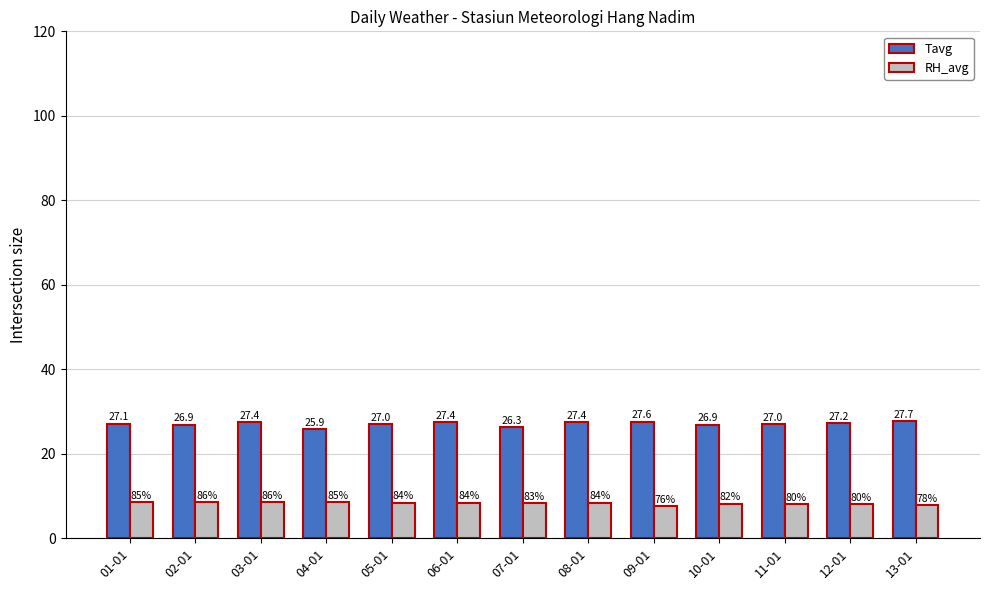

List the series in order of their overall mean, lowest first.

RH_avg, Tavg